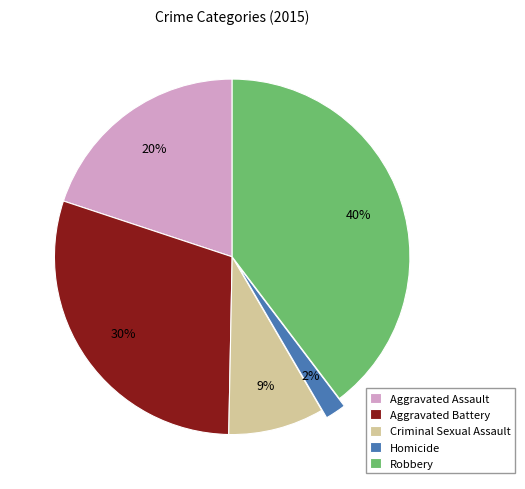

Is the sum of Homicide and Robbery greater than half?

No